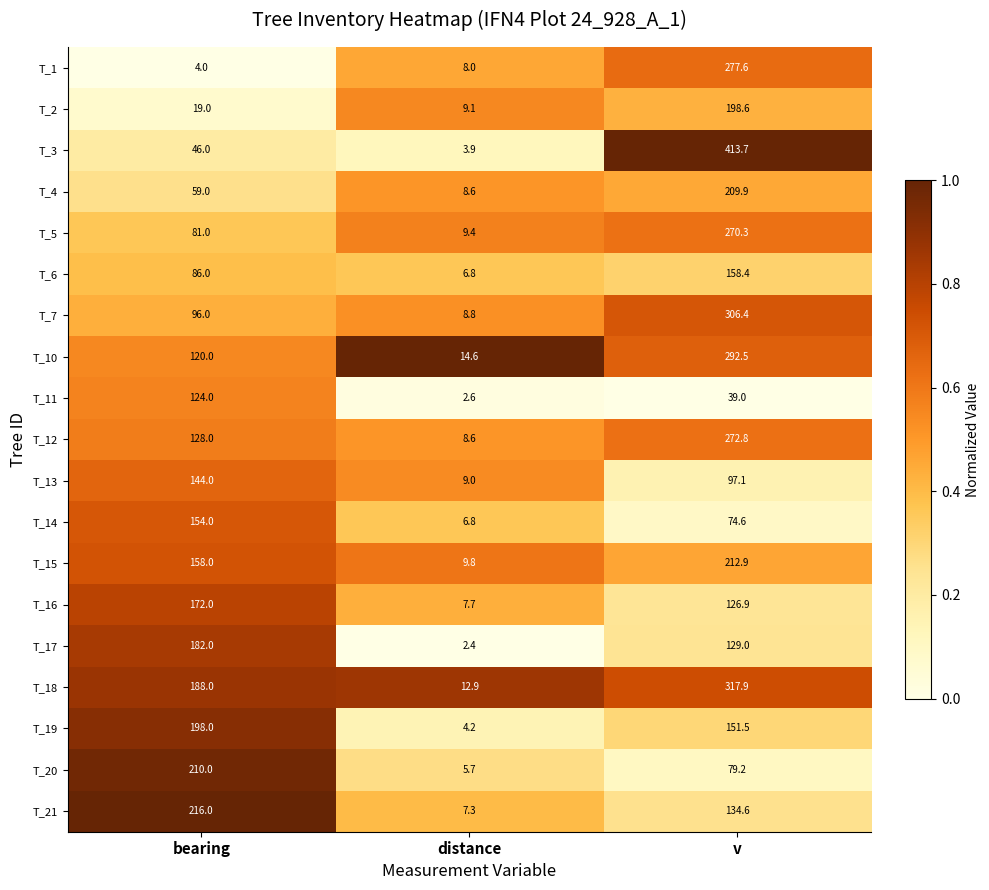

Is it true that T_13 equals 15.7 at distance?

False